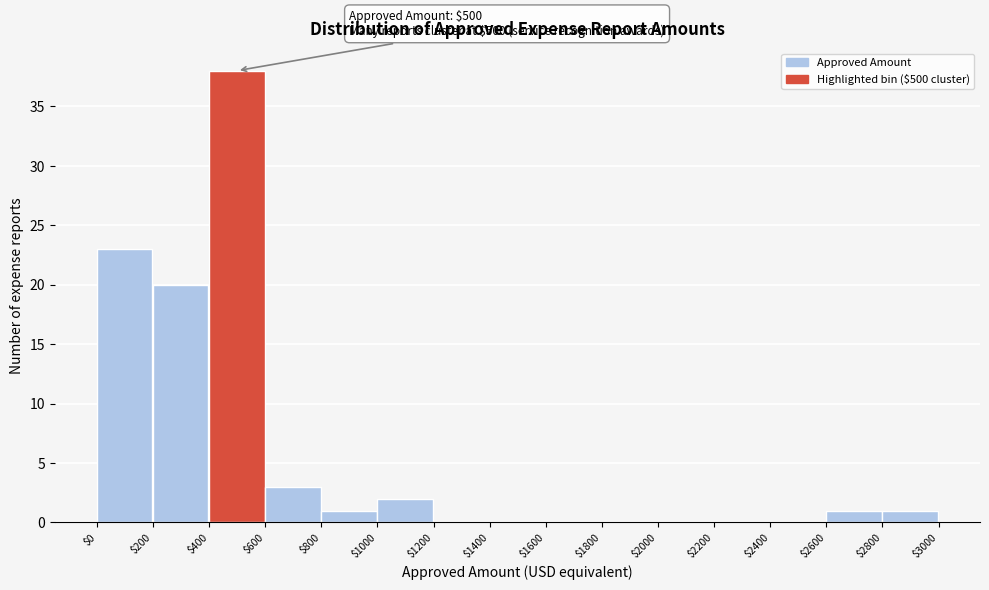

Which range on the x-axis has the tallest bar?

$400 to $600